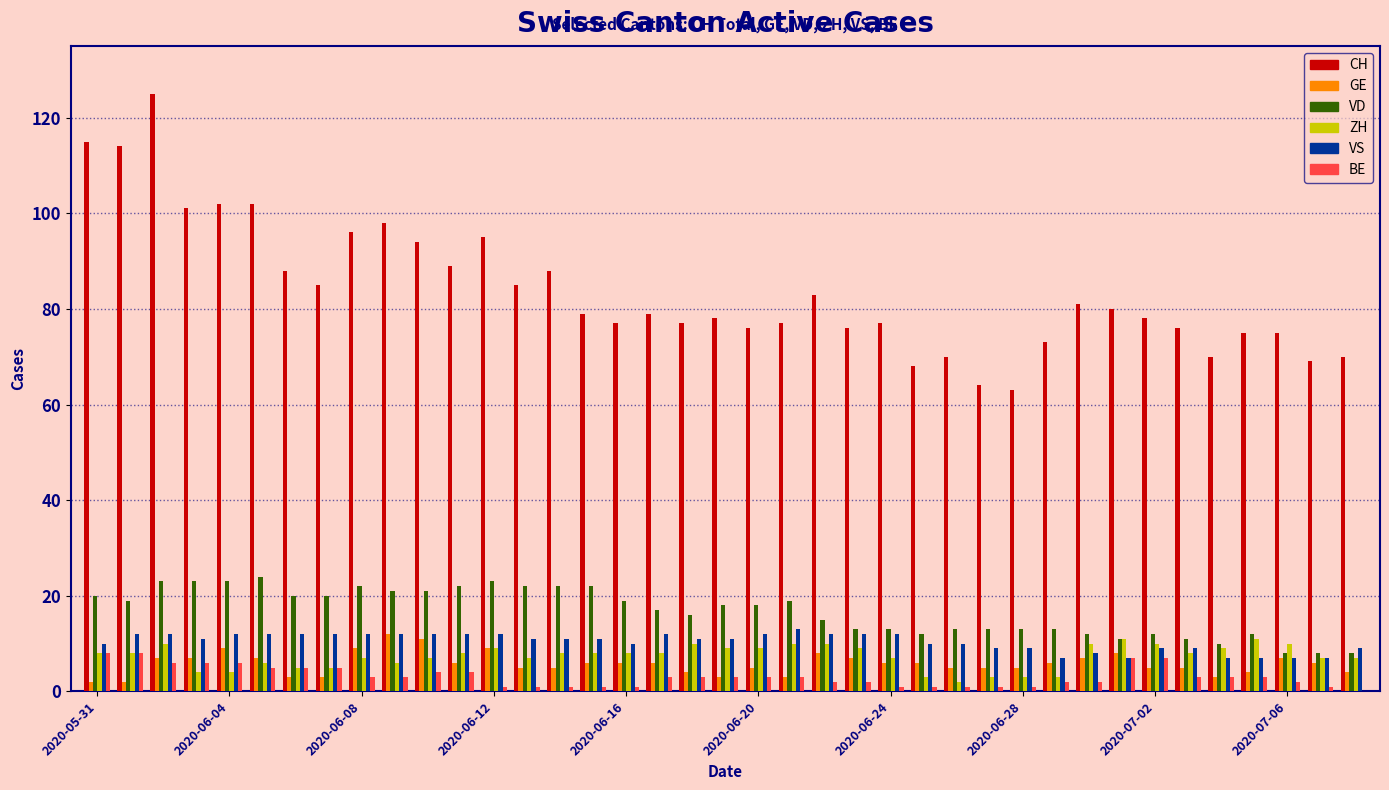

What is the sum of all BE values?

122